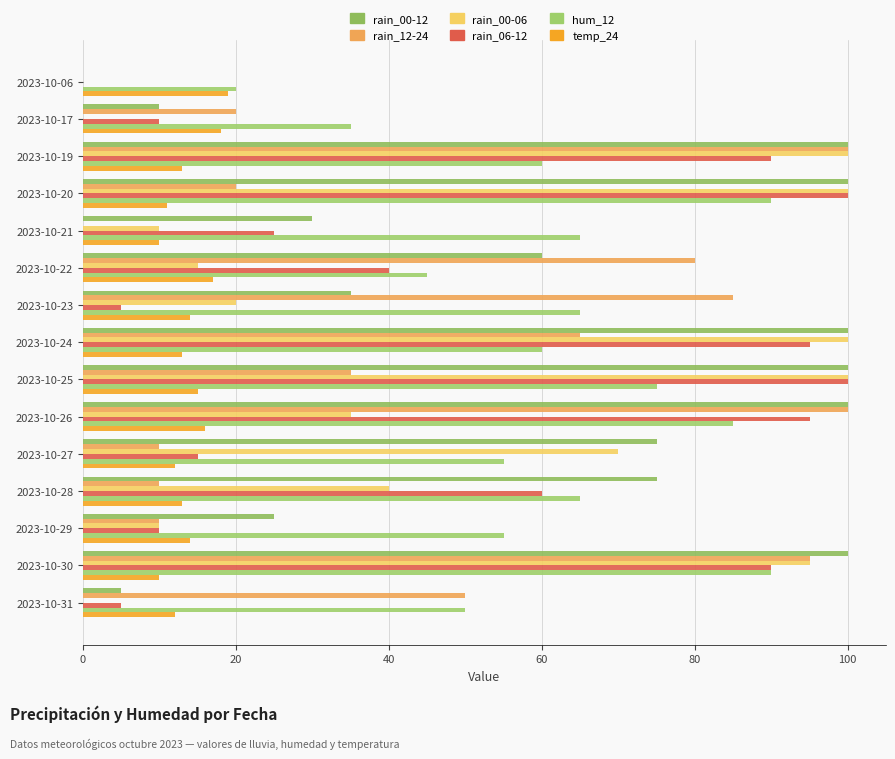

How many categories are shown in the chart?

15